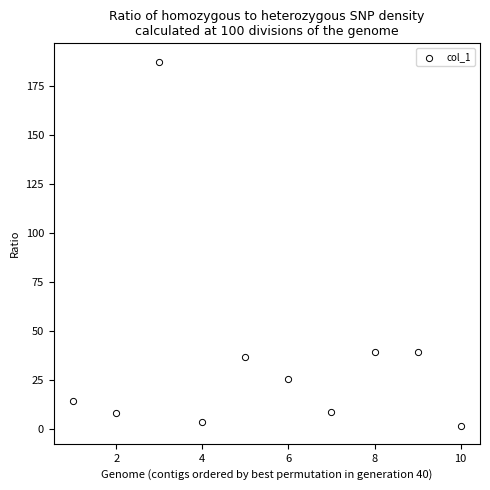

What is the range of Y values (max minus min)?

185.7